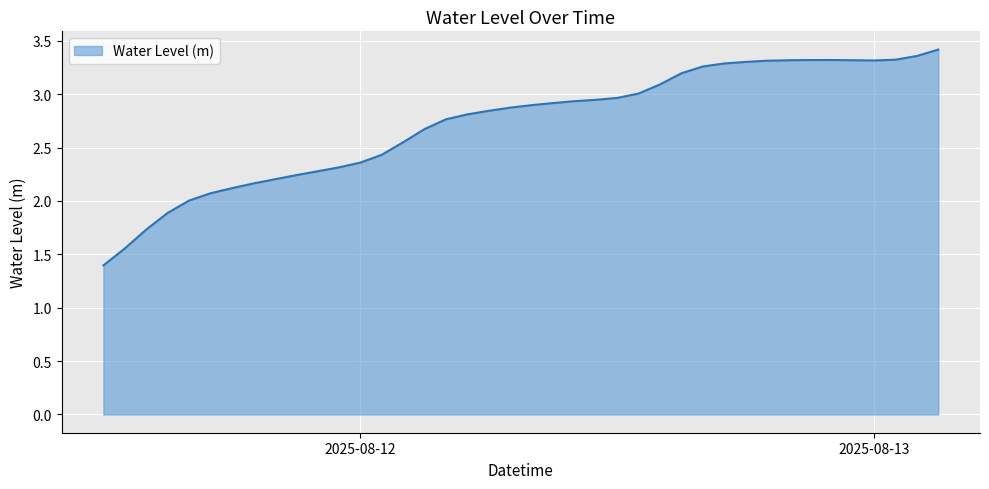

What is the difference between the maximum and minimum values?

2.0